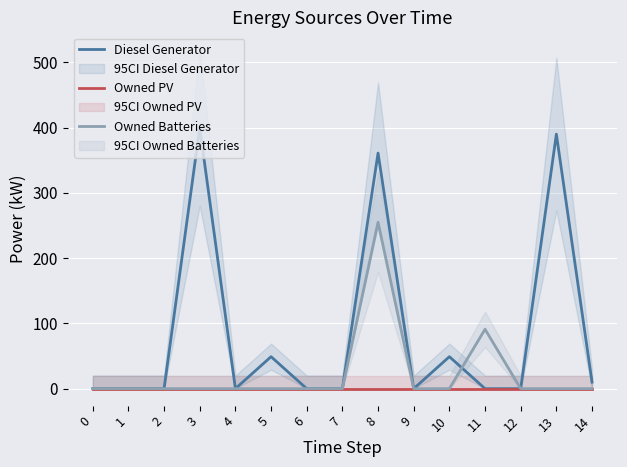

Rank the series at 9 from highest to lowest value.

Diesel Generator, Owned PV, Owned Batteries